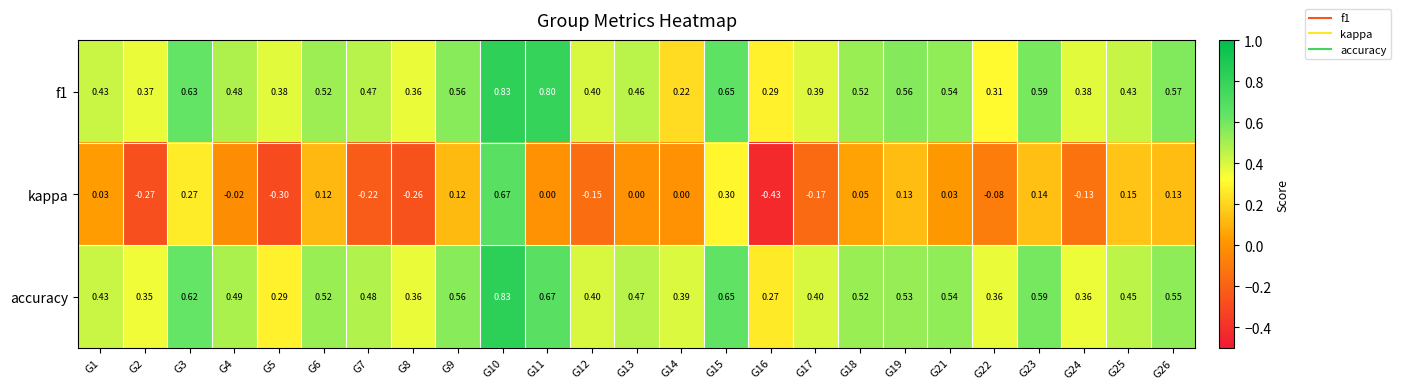

Which series changed the most between G15 and G22?

kappa